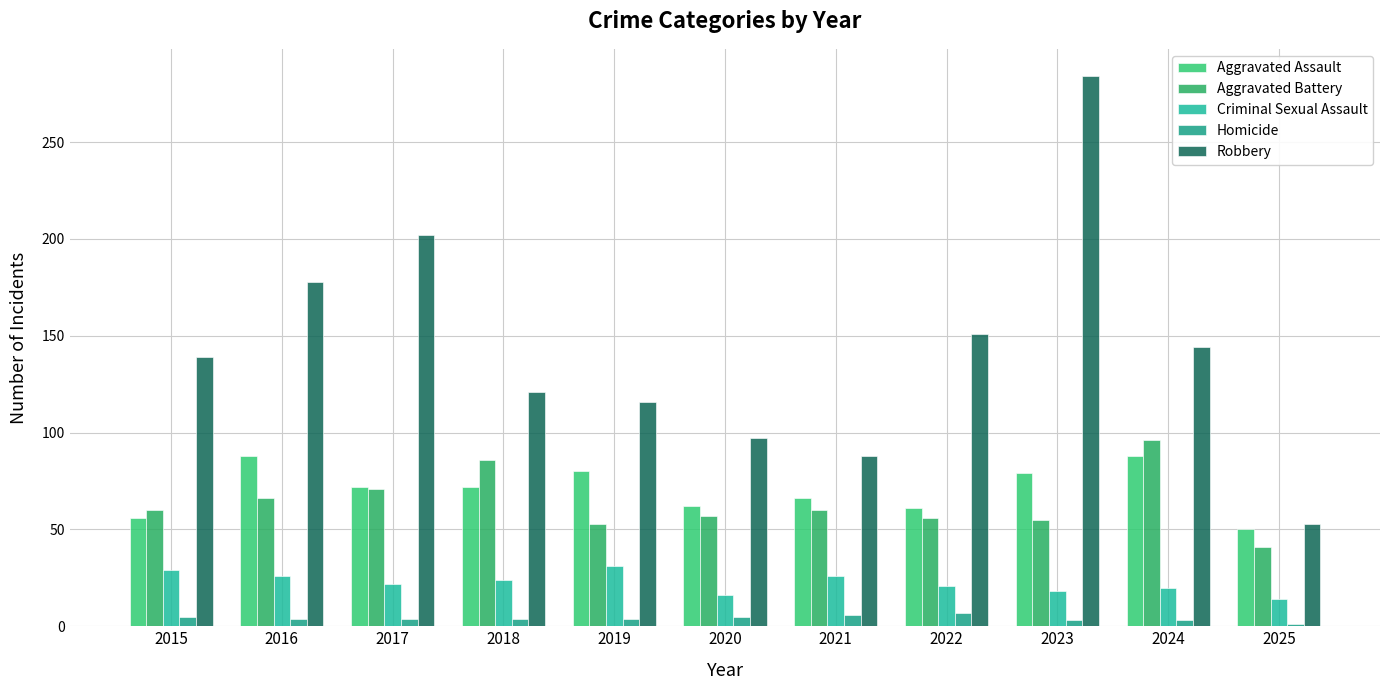

Reading right to left, extract all data points from this chart.

Aggravated Assault: 50	88	79	61	66	62	80	72	72	88	56
Aggravated Battery: 41	96	55	56	60	57	53	86	71	66	60
Criminal Sexual Assault: 14	20	18	21	26	16	31	24	22	26	29
Homicide: 1	3	3	7	6	5	4	4	4	4	5
Robbery: 53	144	284	151	88	97	116	121	202	178	139